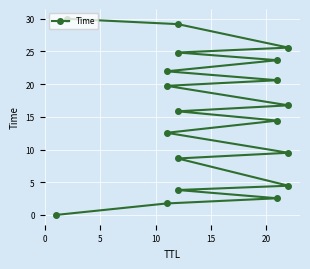

The value at 11 is 8.0. True or false?

False